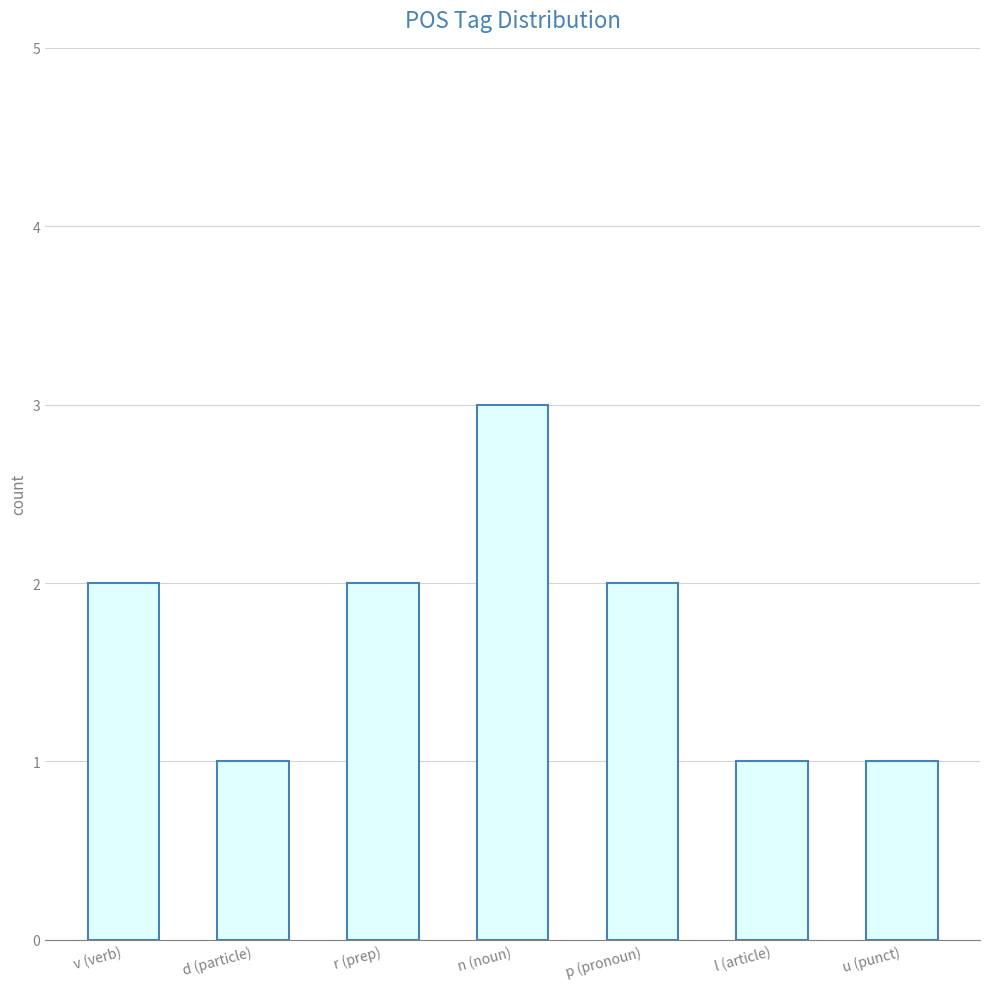

Read the value at v (verb).

2